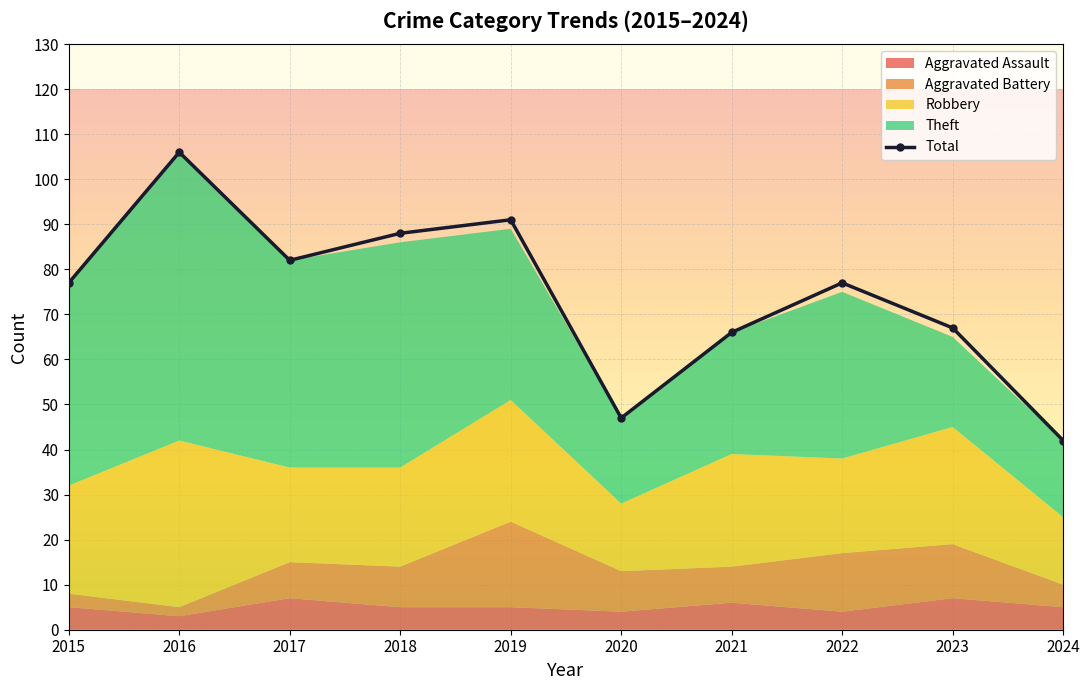

At which label does Theft reach its peak?

2016